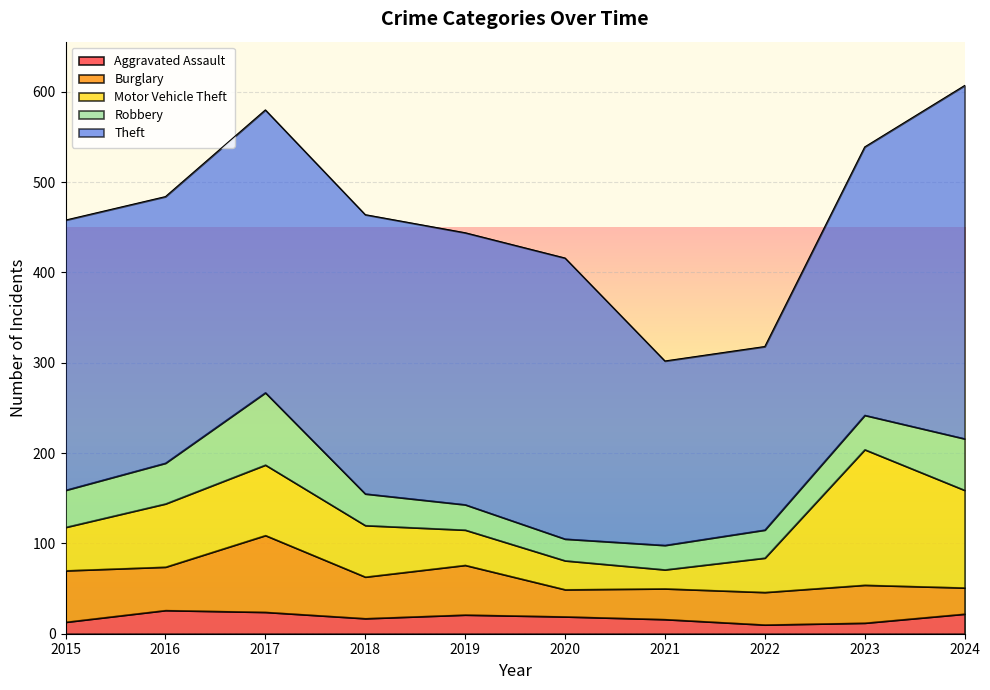

Reading left to right, list all the values displayed in this chart.

Aggravated Assault: 2015=13	2016=26	2017=24	2018=17	2019=21	2020=19	2021=16	2022=10	2023=12	2024=22
Burglary: 2015=57	2016=48	2017=85	2018=46	2019=55	2020=30	2021=34	2022=36	2023=42	2024=29
Motor Vehicle Theft: 2015=48	2016=70	2017=78	2018=57	2019=39	2020=32	2021=21	2022=38	2023=150	2024=108
Robbery: 2015=41	2016=45	2017=80	2018=35	2019=28	2020=24	2021=27	2022=31	2023=38	2024=57
Theft: 2015=299	2016=295	2017=313	2018=309	2019=301	2020=311	2021=204	2022=203	2023=297	2024=391